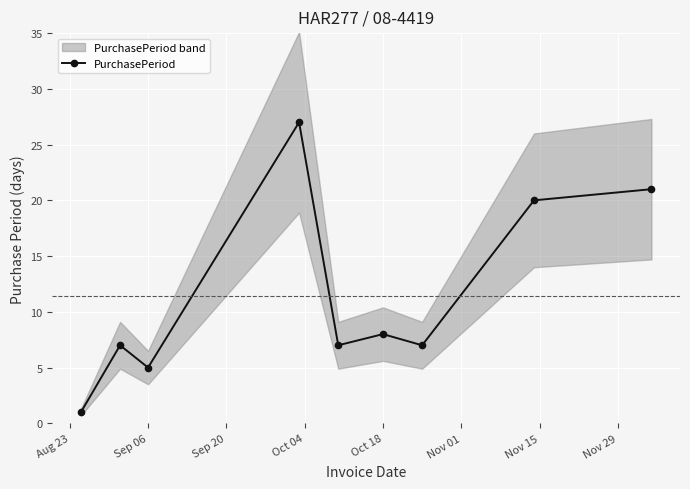

At which category does PurchasePeriod reach its first local valley?

Sep 06